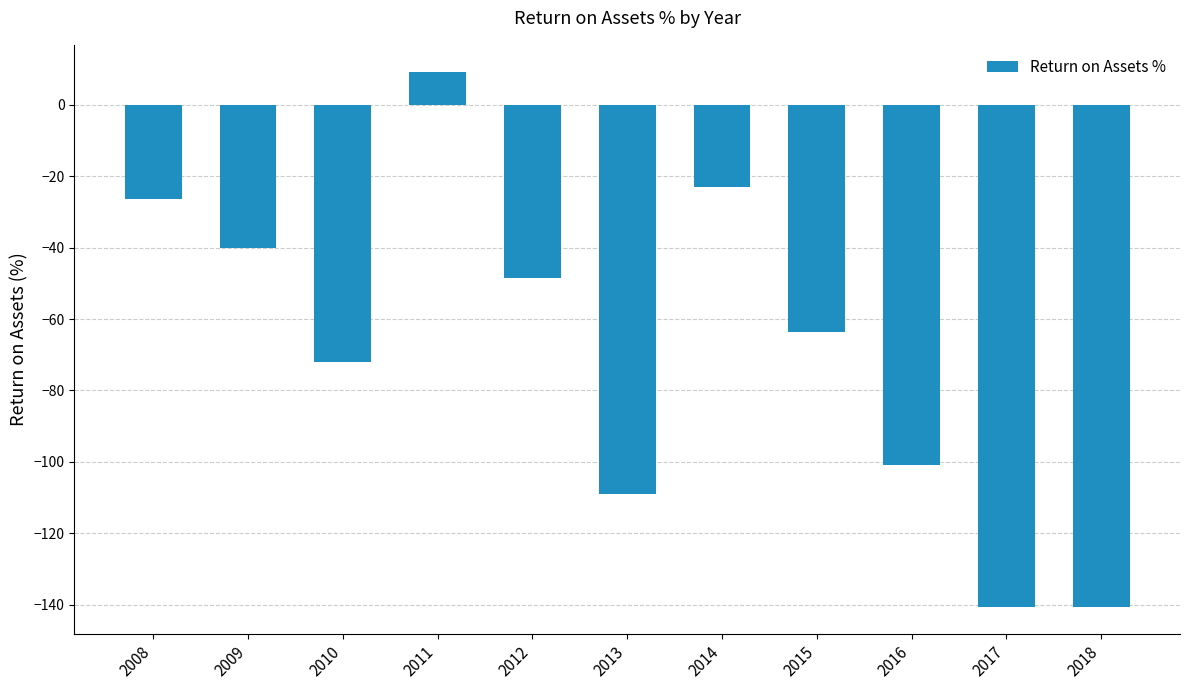

What is the value of the 1st bar from the left?

-26.3